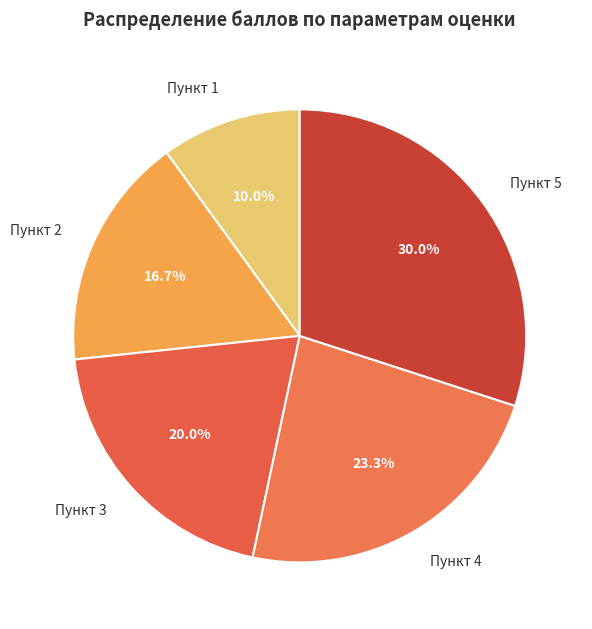

Does any single category account for the majority?

No